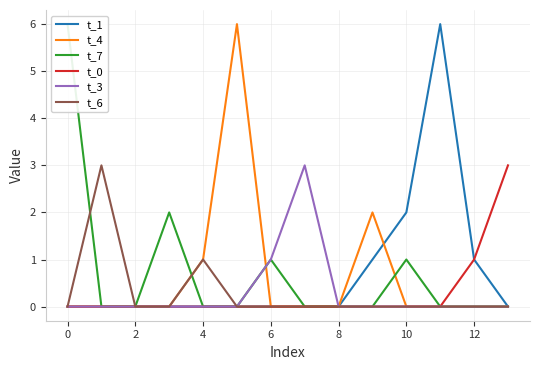

What are all the series names shown in the legend?

t_1, t_4, t_7, t_0, t_3, t_6